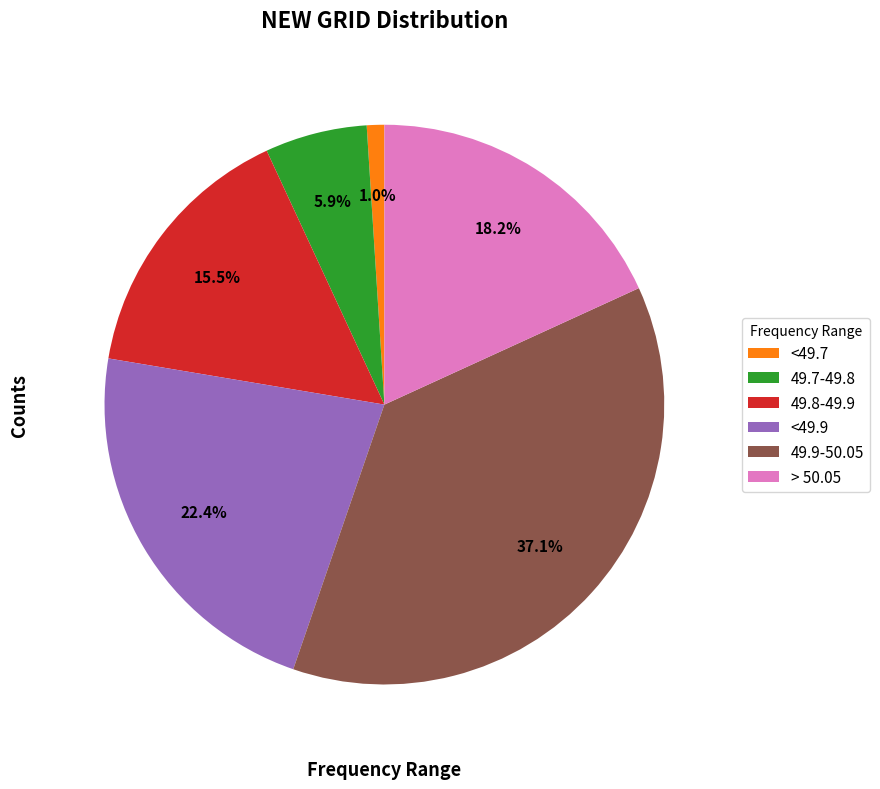

The <49.7 slice represents 11% of the pie. True or false?

False